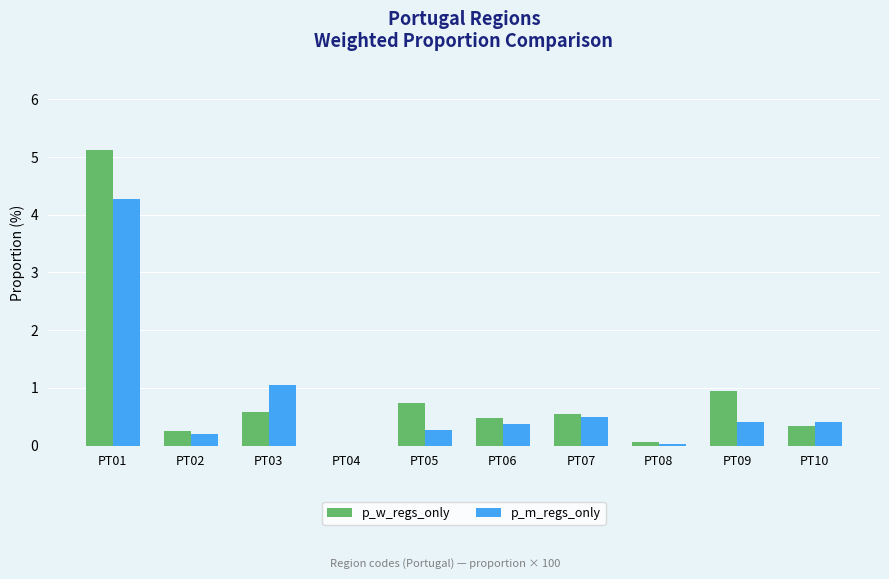

Which category has the highest value in the p_w_regs_only series?

PT01